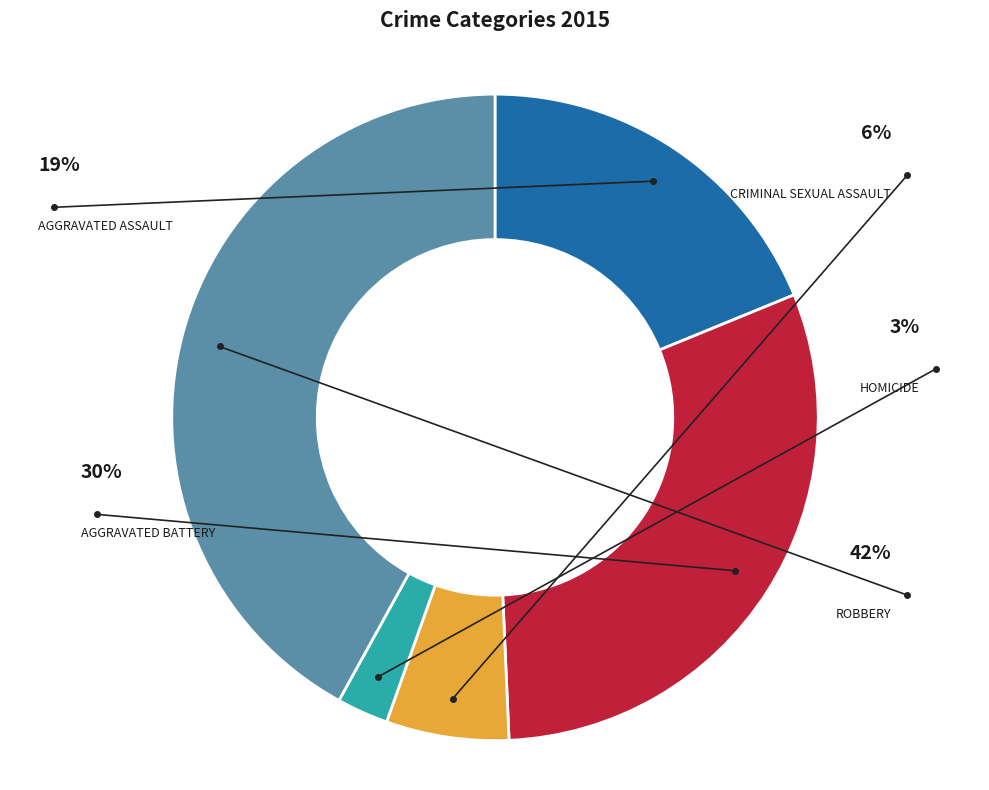

To the nearest percent, what portion does Robbery represent?

42%